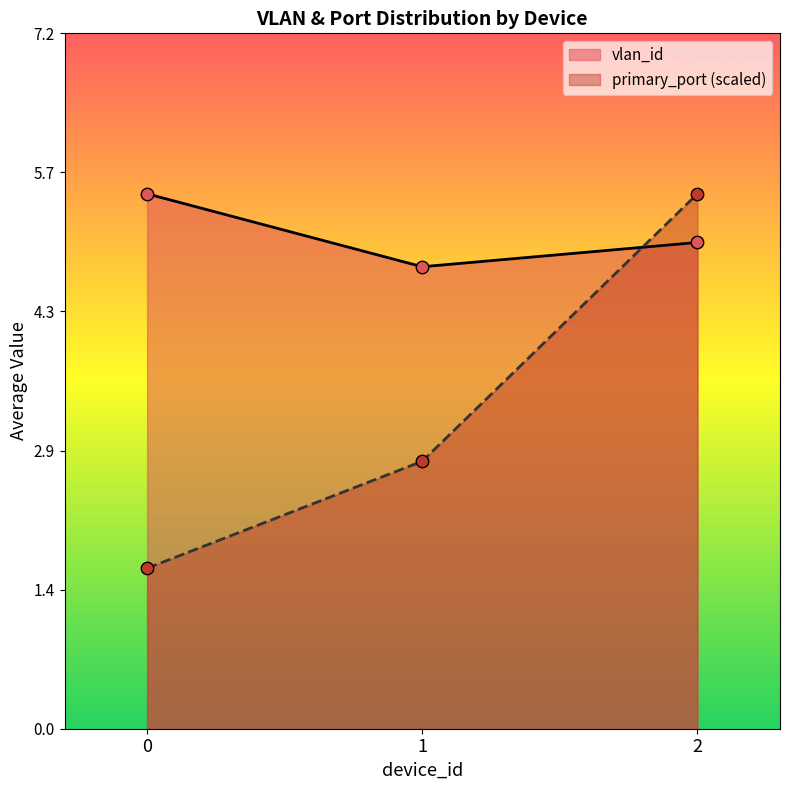

Which series reaches the minimum Y coordinate?

primary_port